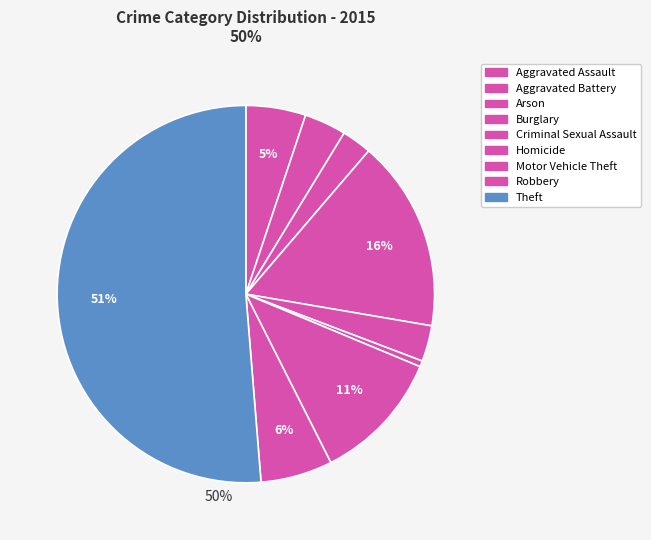

Count the number of slices in the pie.

9